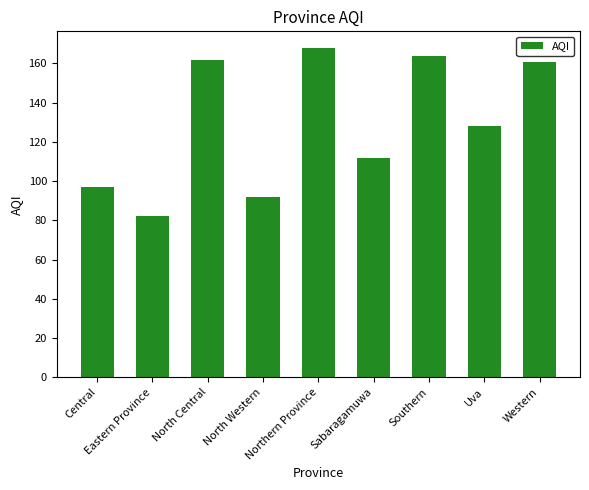

Reading right to left, transcribe all the data shown in this chart.

Western=161	Uva=128	Southern=164	Sabaragamuwa=112	Northern Province=168	North Western=92	North Central=162	Eastern Province=82	Central=97